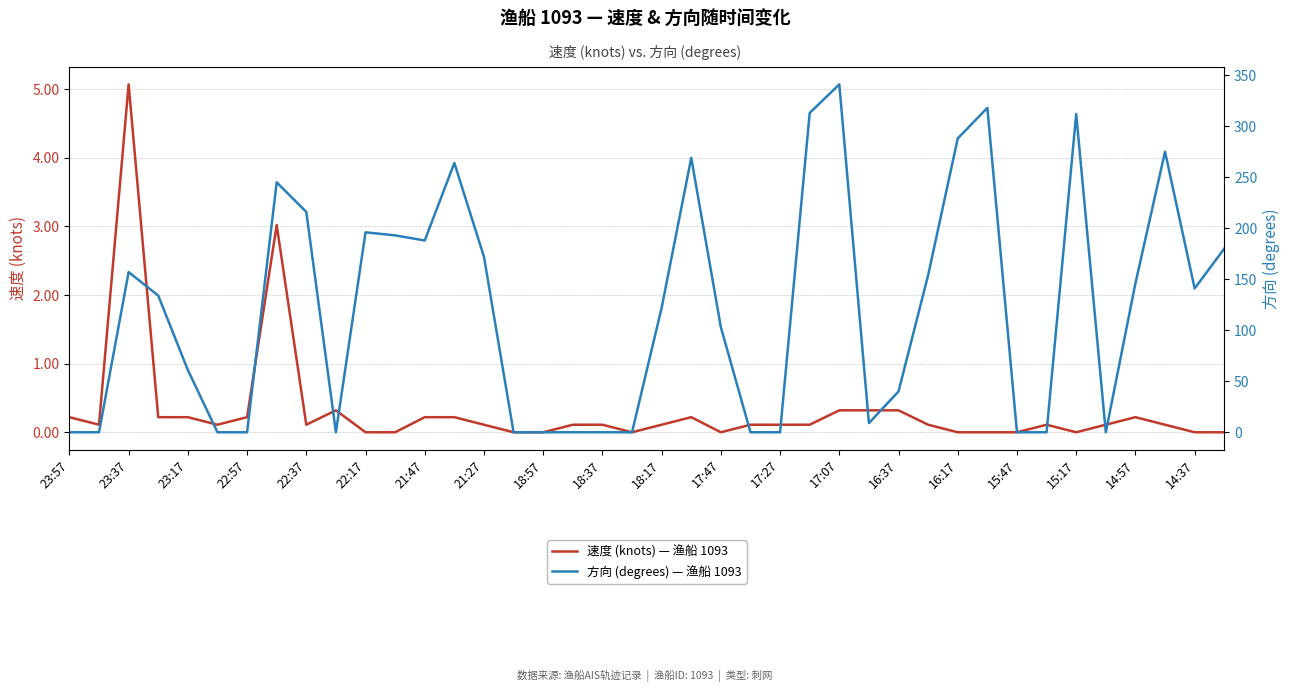

Reading left to right, extract all data points from this chart.

速度 (knots) — 渔船 1093: 0.2	0.1	5.1	0.2	0.2	0.1	0.2	3.0	0.1	0.3	0.0	0.0	0.2	0.2	0.1	0.0	0.0	0.1	0.1	0.0	0.1	0.2	0.0	0.1	0.1	0.1	0.3	0.3	0.3	0.1	0.0	0.0	0.0	0.1	0.0	0.1	0.2	0.1	0.0	0.0
方向 (degrees) — 渔船 1093: 0.0	0.0	157.0	134.0	61.0	0.0	0.0	245.0	216.0	0.0	196.0	193.0	188.0	264.0	172.0	0.0	0.0	0.0	0.0	0.0	122.0	269.0	103.0	0.0	0.0	313.0	341.0	9.0	40.0	154.0	288.0	318.0	0.0	0.0	312.0	0.0	146.0	275.0	141.0	180.0